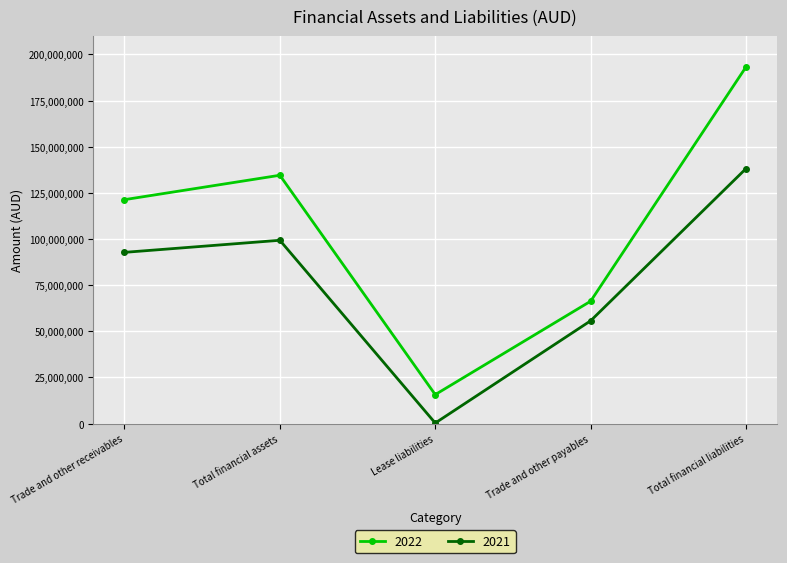

What value does the 2022 series have at Lease liabilities, to the nearest 100?

15684900